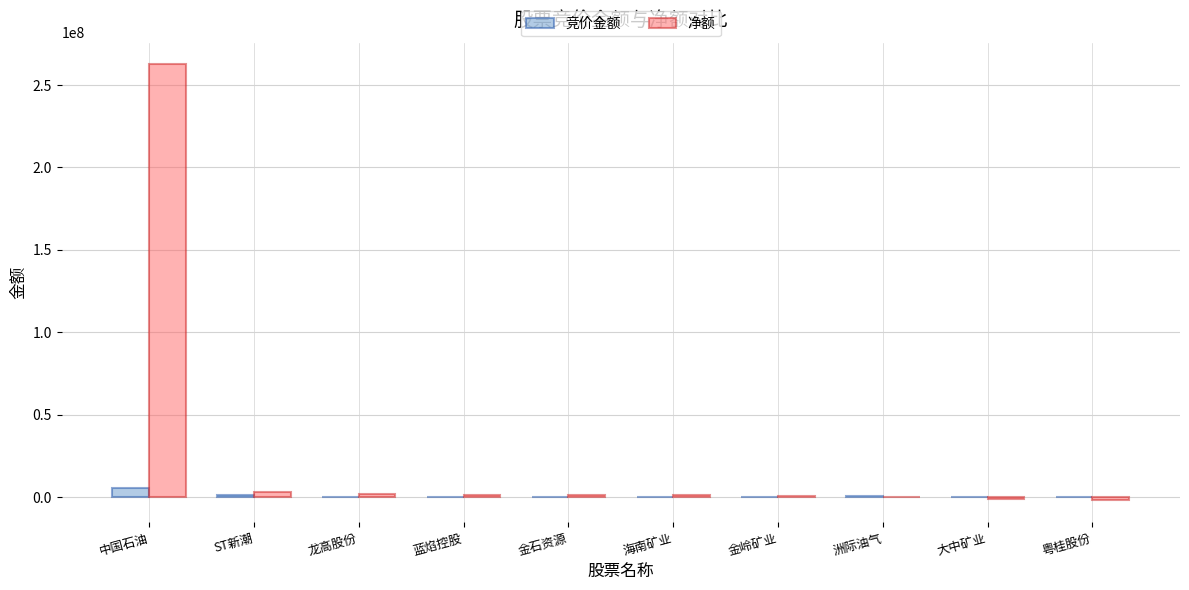

What is the sum of all 净额 values?

268699850